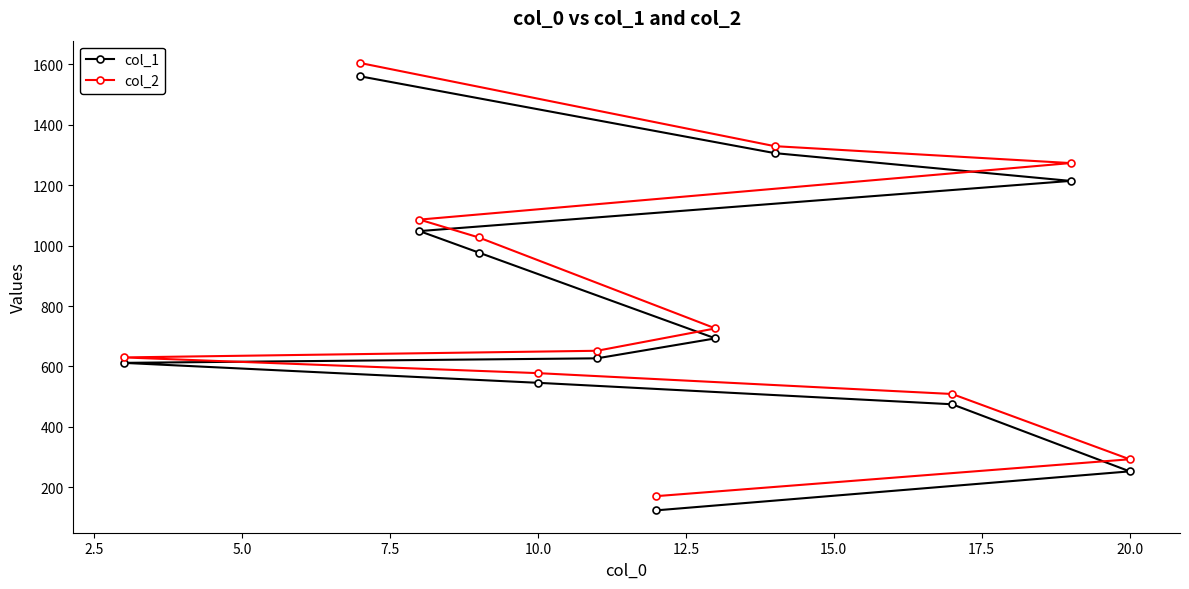

What is the greatest value displayed?

1604